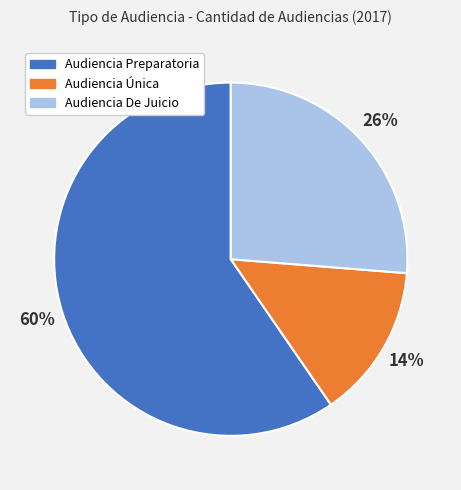

Is there a majority slice in this chart?

Yes